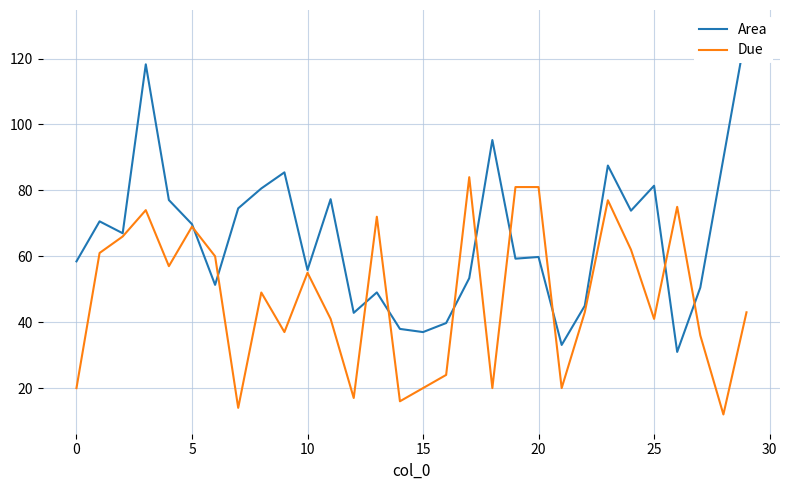

What is the value of the Due point at the 15th from the left?

16.0